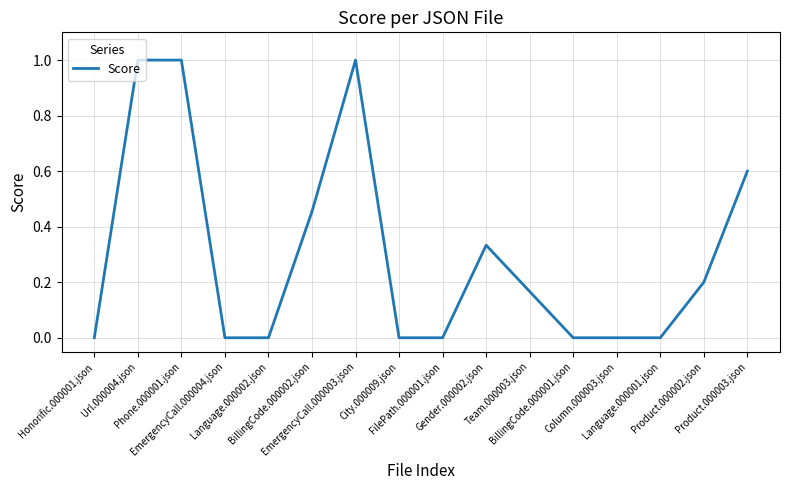

What is the greatest value displayed?

1.0